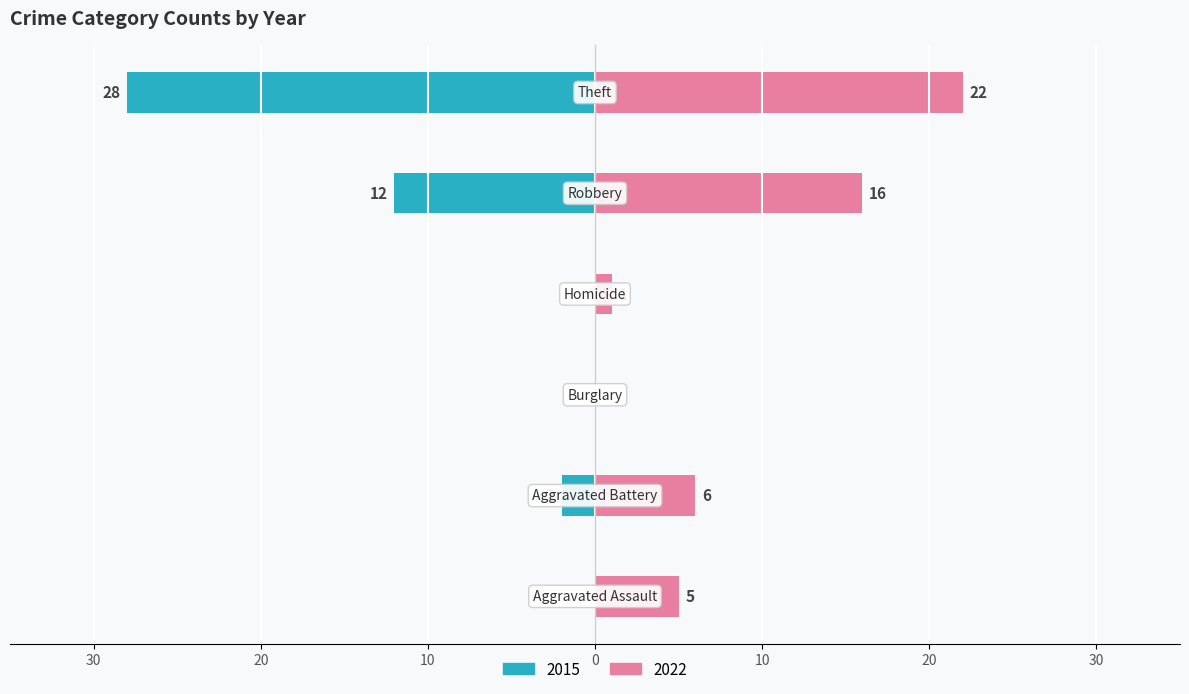

Which category has the highest value across all series?

Theft